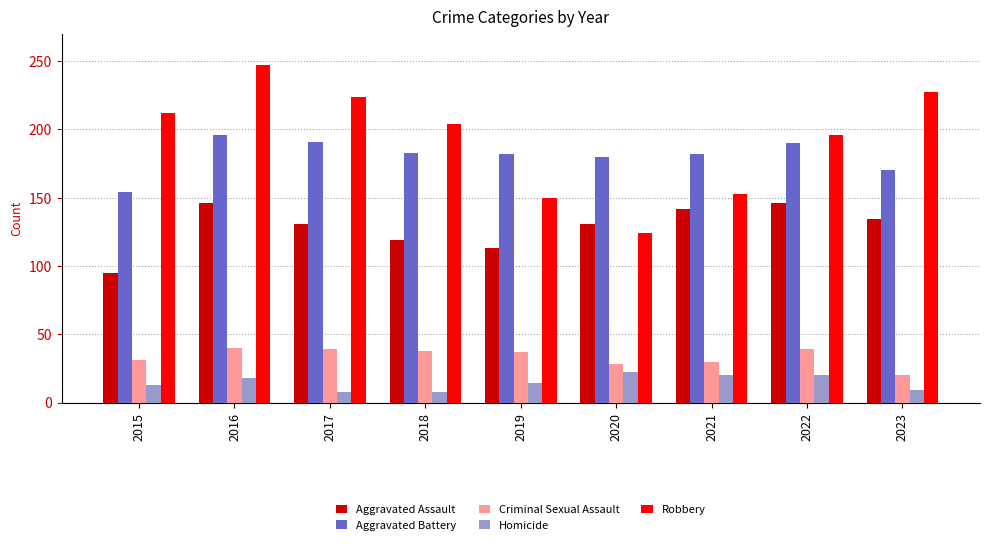

Which category has the highest value across all series?

2016